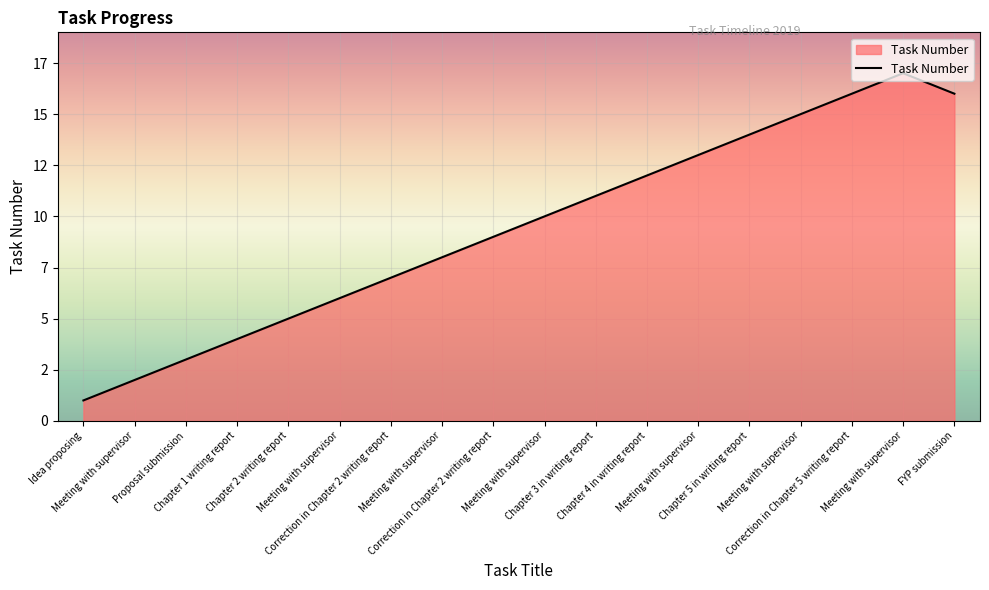

Is this an area chart (filled region under the line)?

Yes